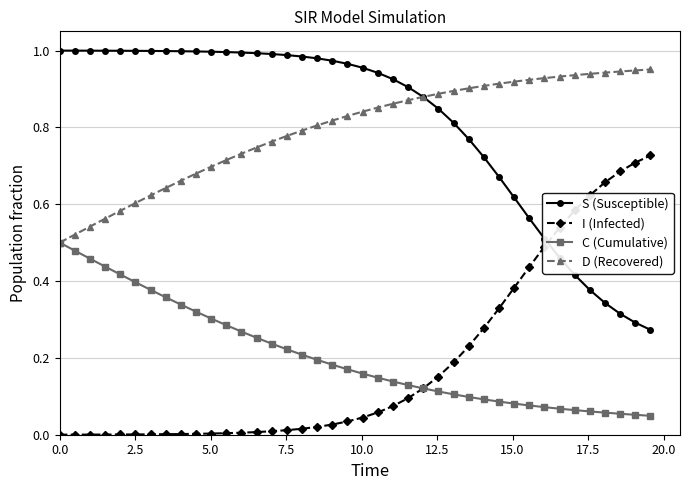

List the series in order of their peak value, lowest first.

C (Cumulative), I (Infected), D (Recovered), S (Susceptible)